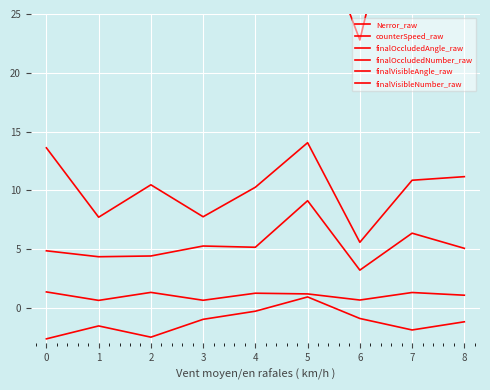

What are all the series names shown in the legend?

Nerror_raw, counterSpeed_raw, finalOccludedAngle_raw, finalOccludedNumber_raw, finalVisibleAngle_raw, finalVisibleNumber_raw